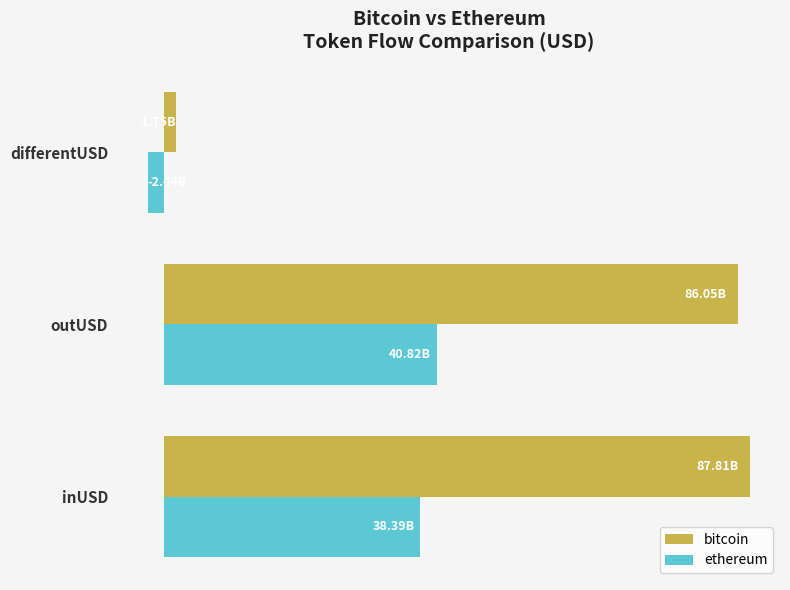

Which series has the largest total across all categories?

bitcoin